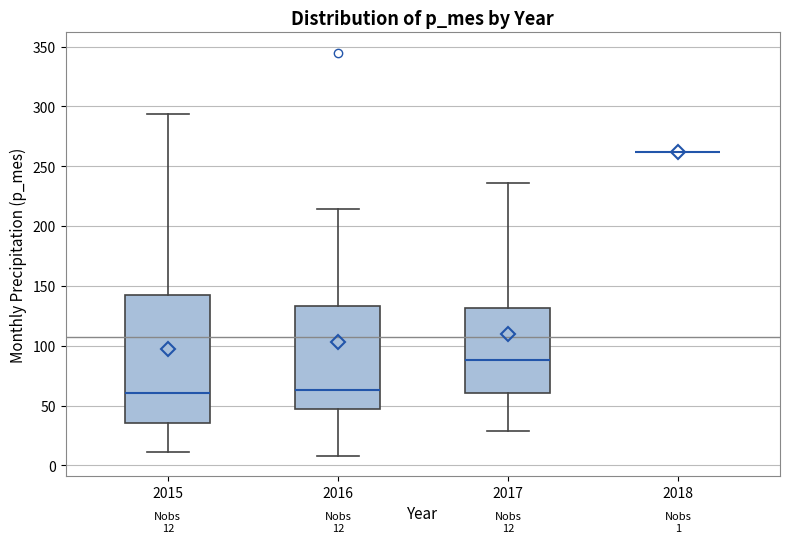

Which box is the tallest, from its lower edge to its upper edge?

2015